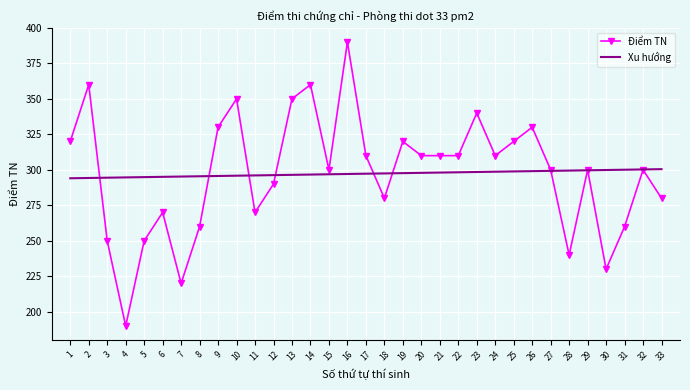

At 33, list the series in order from smallest to largest.

Điểm TN, Xu hướng